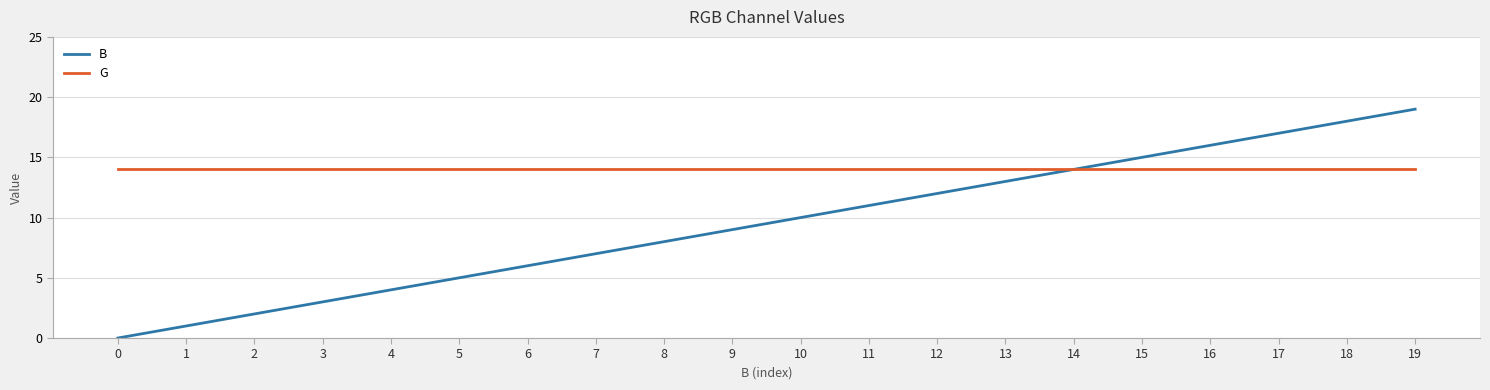

Rank the series by their maximum value, from highest to lowest.

B, G